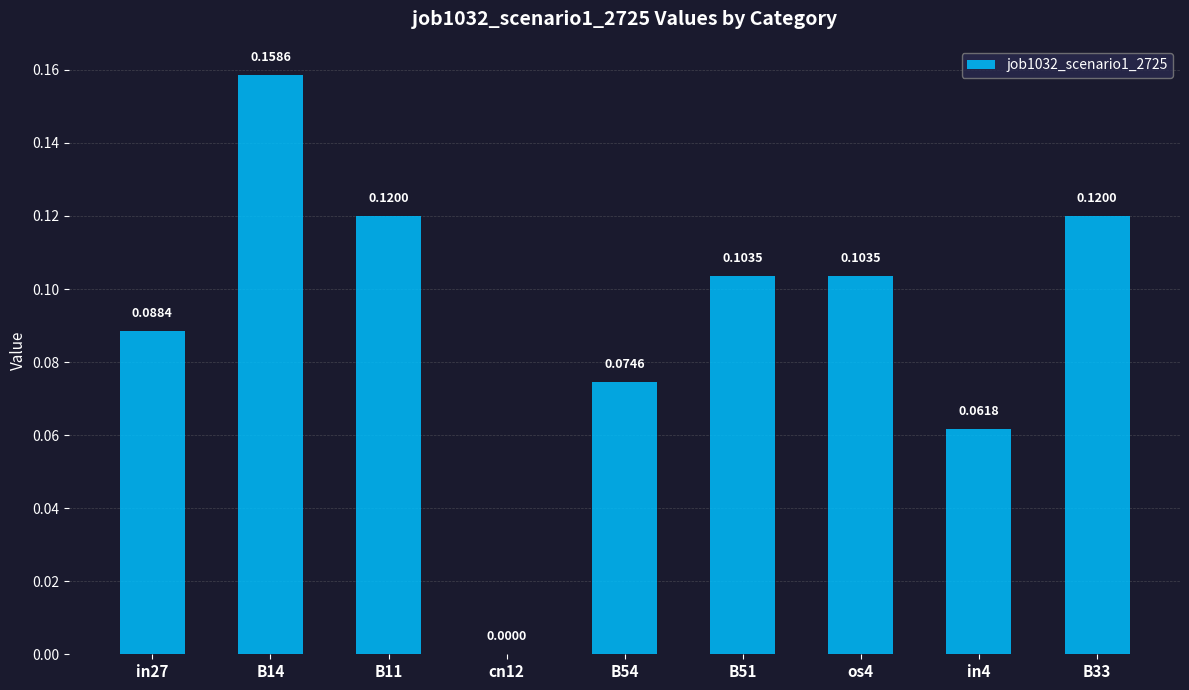

Which has a higher value, cn12 or B14?

B14